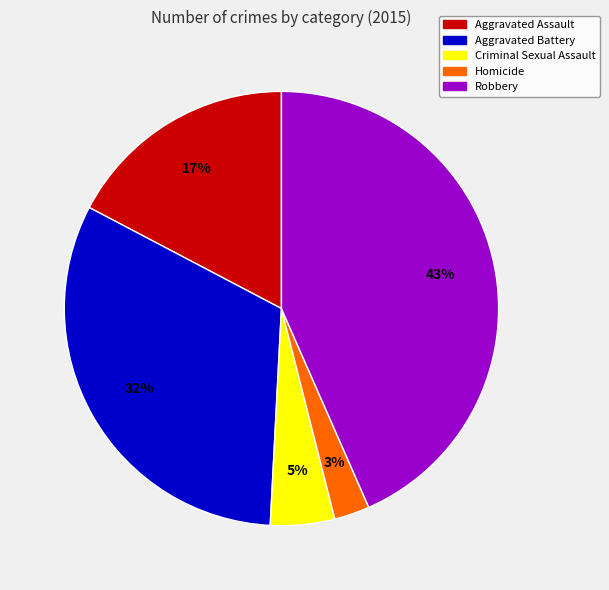

Count the number of slices in the pie.

5